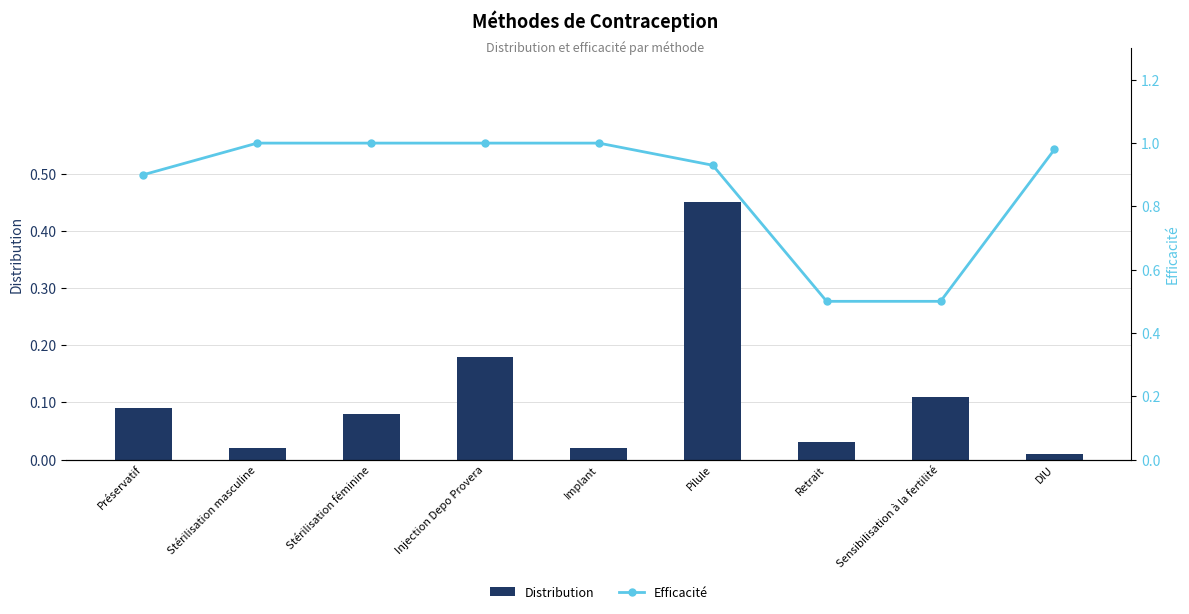

Which has a higher value, Implant or DIU?

Implant